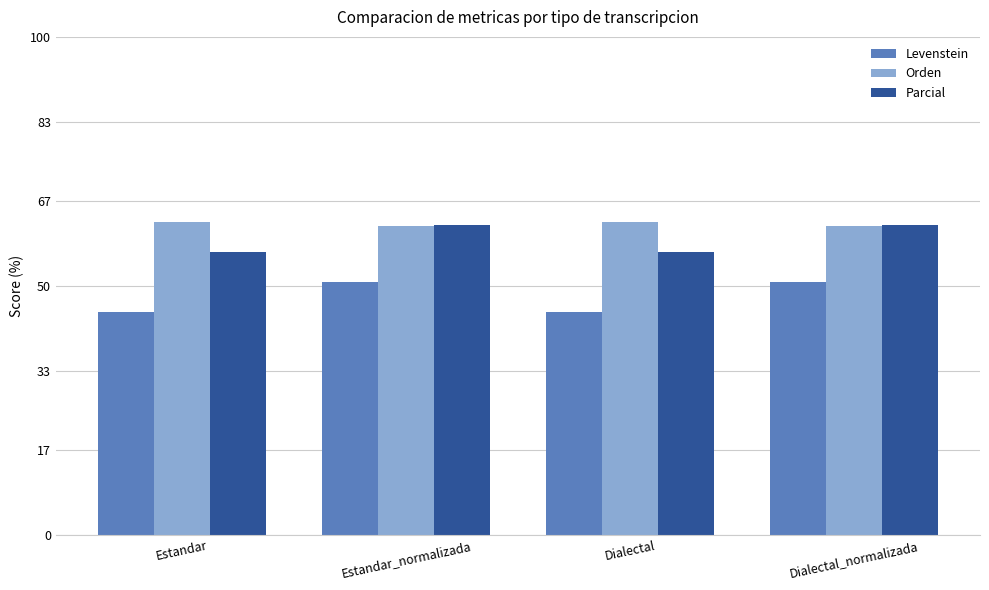

Reading left to right, transcribe all the data shown in this chart.

Levenstein: 44.7	50.8	44.7	50.8
Orden: 62.9	62.1	62.9	62.1
Parcial: 56.7	62.2	56.7	62.2